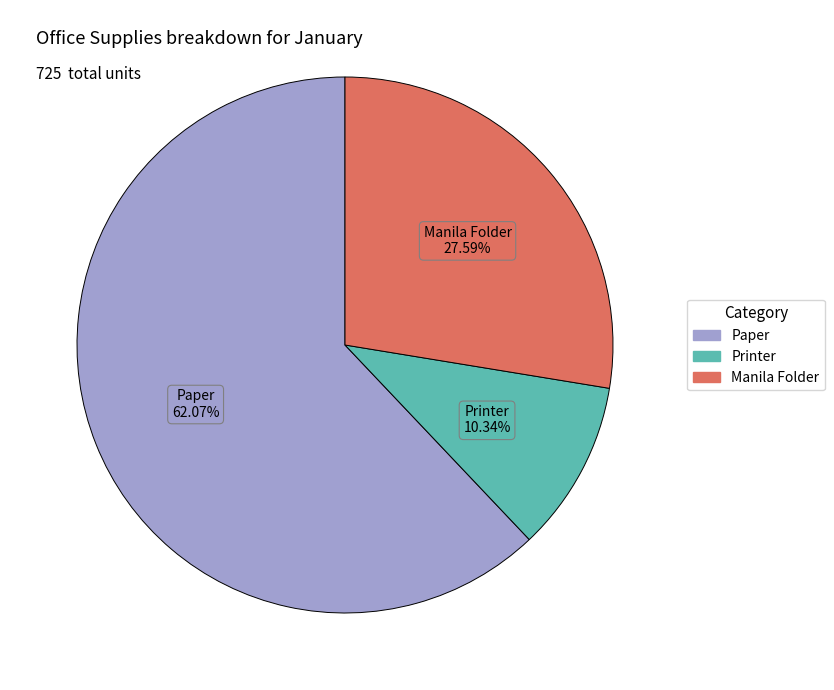

Do Manila Folder and Printer together represent more than half of the pie?

No